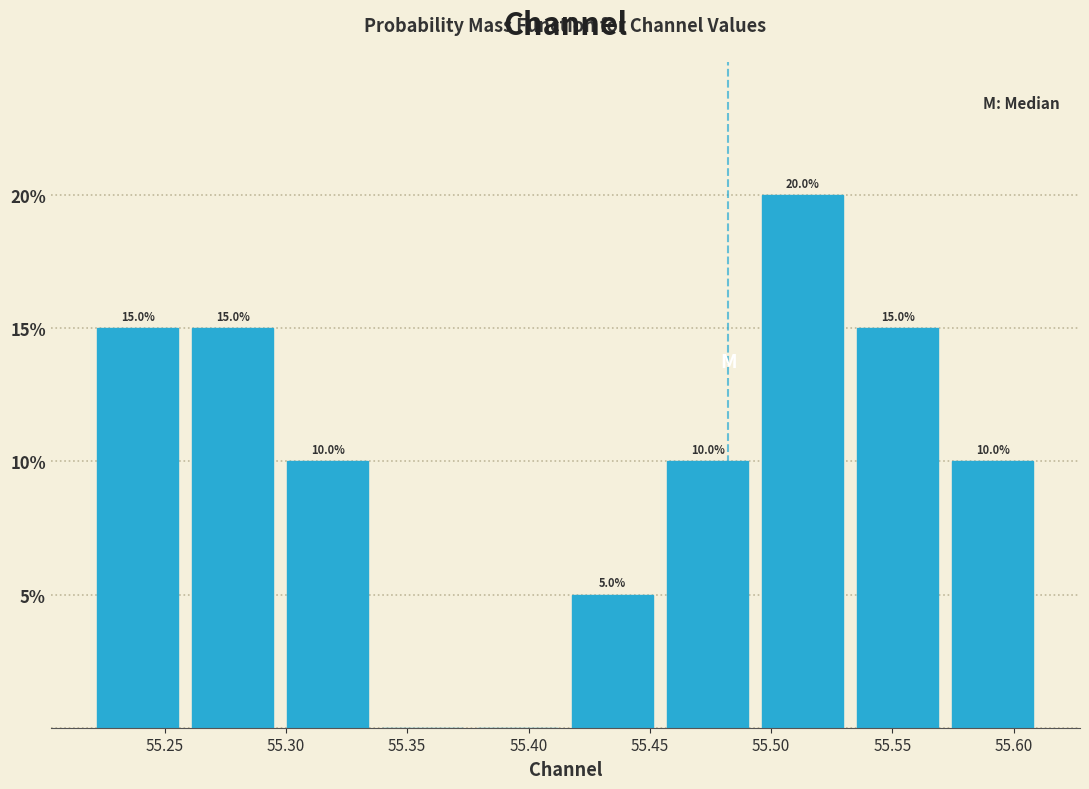

Which range on the x-axis has the tallest bar?

55.495 to 55.535